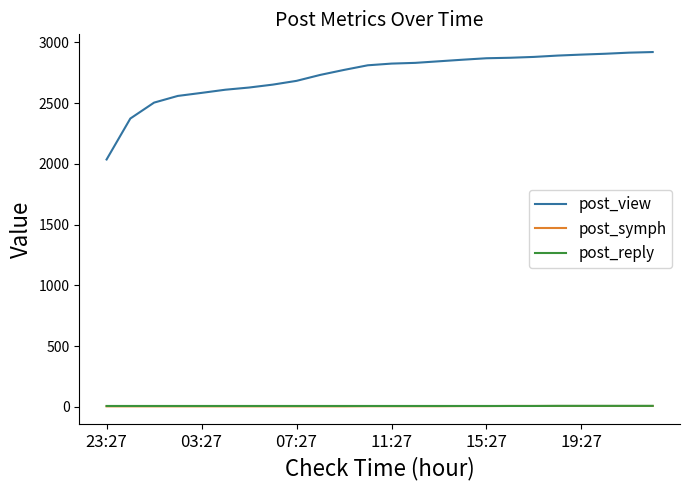

True or false: post_view and post_symph cross at least once.

False